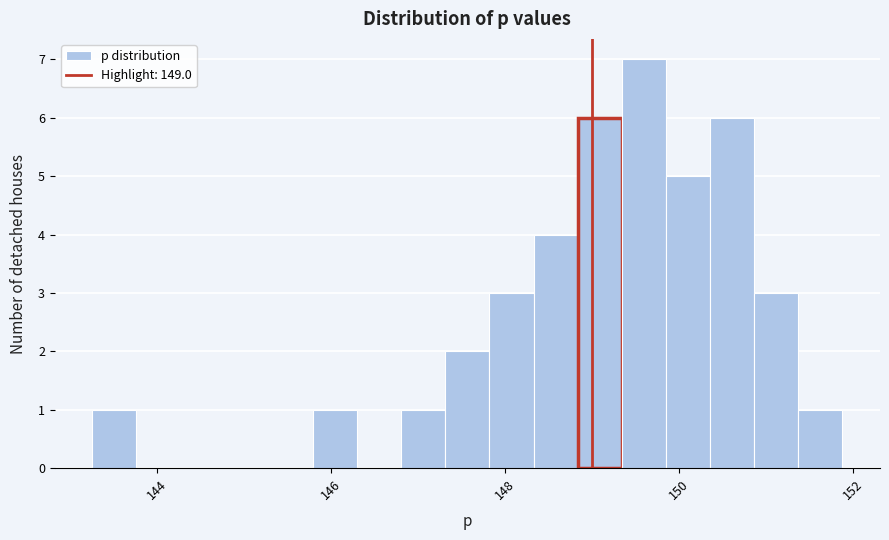

Read against the x-axis, roughly where is the centre of the tallest bar?

149.6